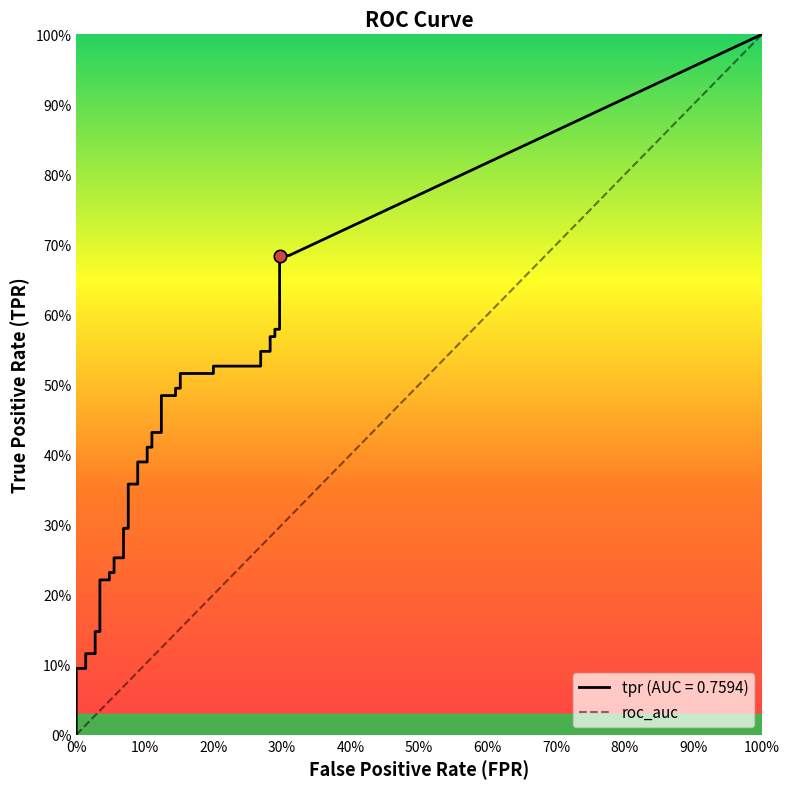

At which category is the sum across all series the highest?

39